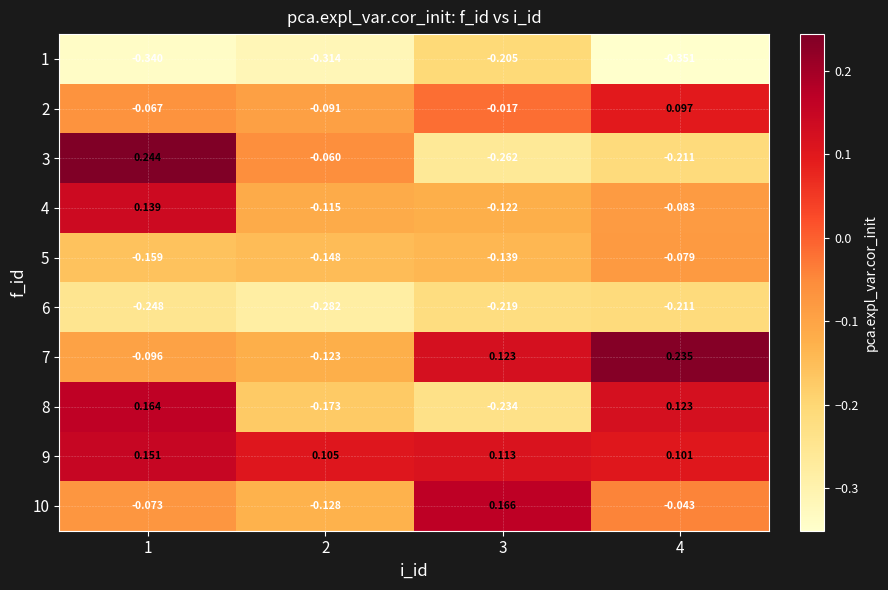

At how many categories does at least one series exceed 0?

4